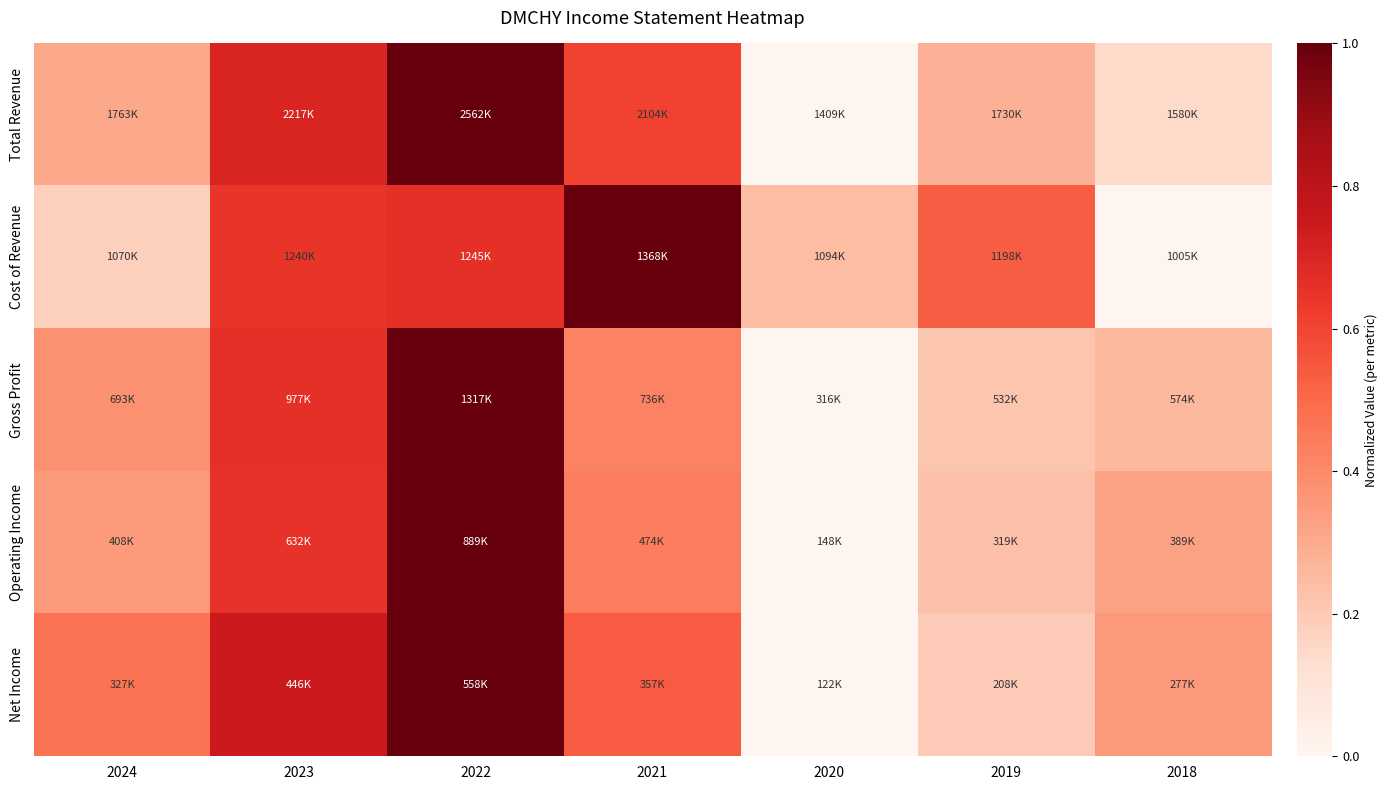

Reading left to right, list all the values displayed in this chart.

Total Revenue: 2024=0.3	2023=0.7	2022=1.0	2021=0.6	2020=0.0	2019=0.3	2018=0.1
Cost of Revenue: 2024=0.2	2023=0.6	2022=0.7	2021=1.0	2020=0.2	2019=0.5	2018=0.0
Gross Profit: 2024=0.4	2023=0.7	2022=1.0	2021=0.4	2020=0.0	2019=0.2	2018=0.3
Operating Income: 2024=0.4	2023=0.7	2022=1.0	2021=0.4	2020=0.0	2019=0.2	2018=0.3
Net Income: 2024=0.5	2023=0.7	2022=1.0	2021=0.5	2020=0.0	2019=0.2	2018=0.4